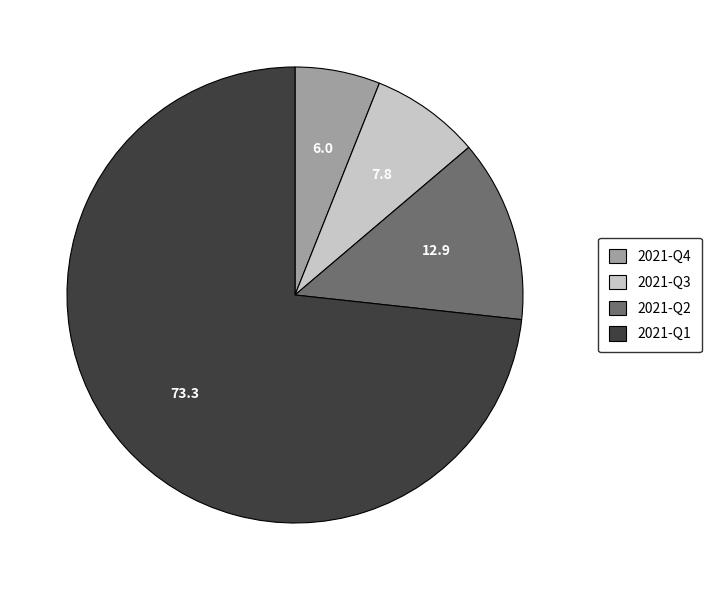

Rank the categories by value from highest to lowest.

2021-Q1, 2021-Q2, 2021-Q3, 2021-Q4